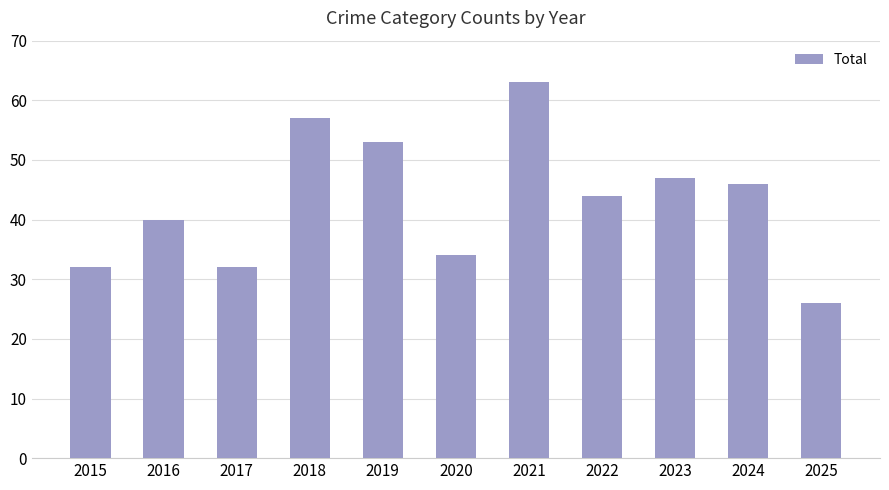

How many distinct data groups are displayed?

1